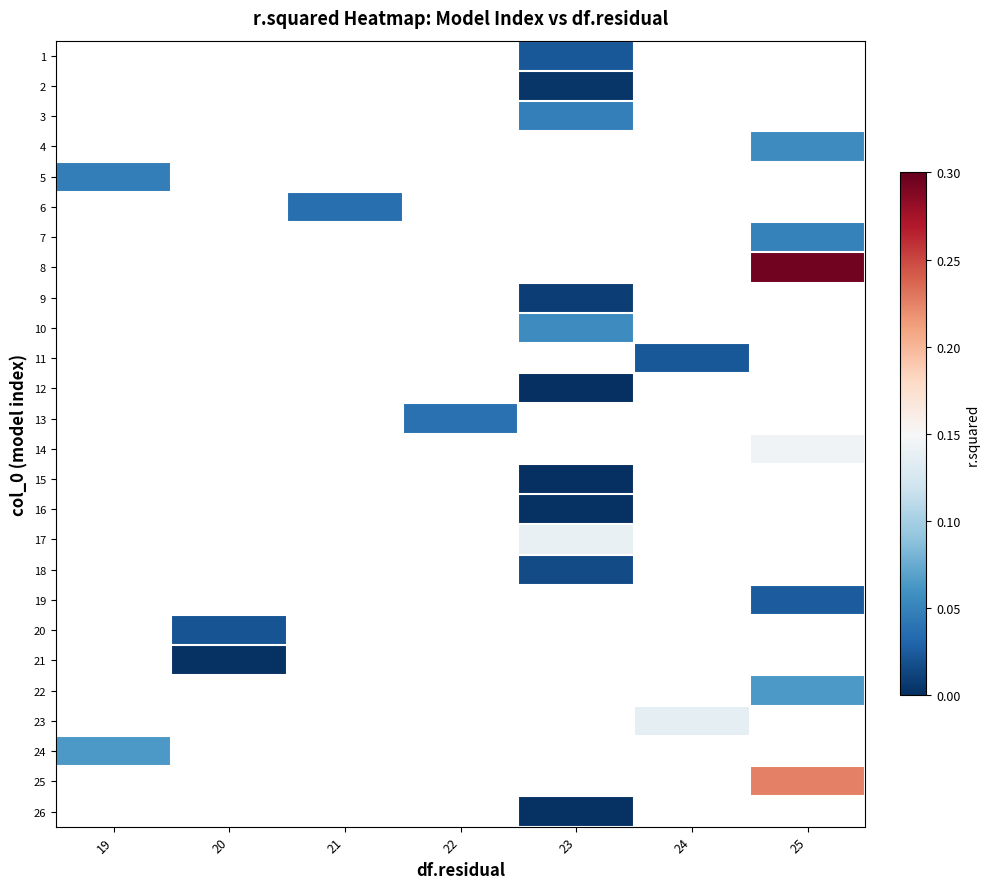

Which category has the highest value across all series?

25